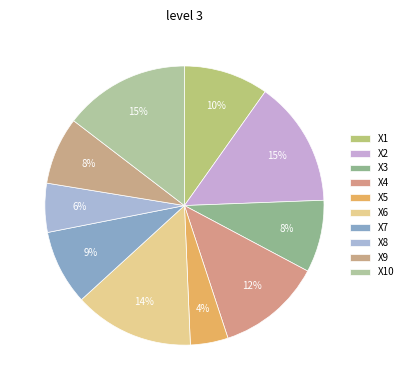

Does X5 account for over 50% of the chart?

No